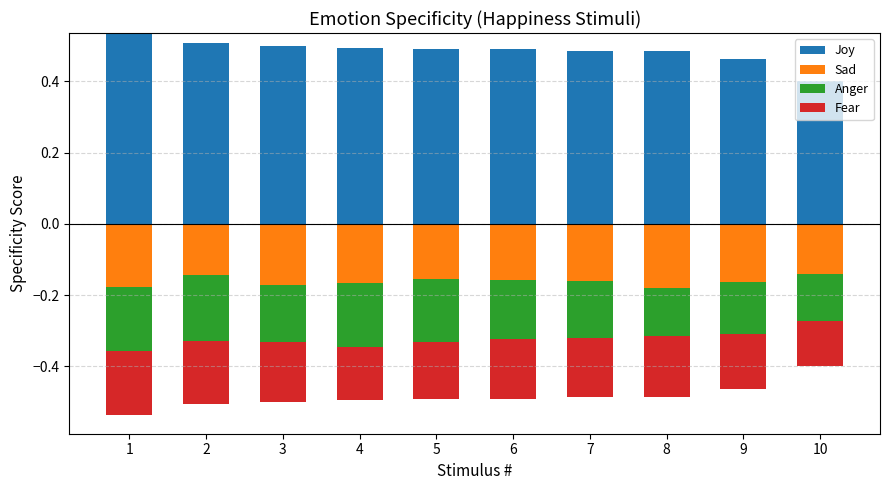

What are all the series names shown in the legend?

Joy, Sad, Anger, Fear